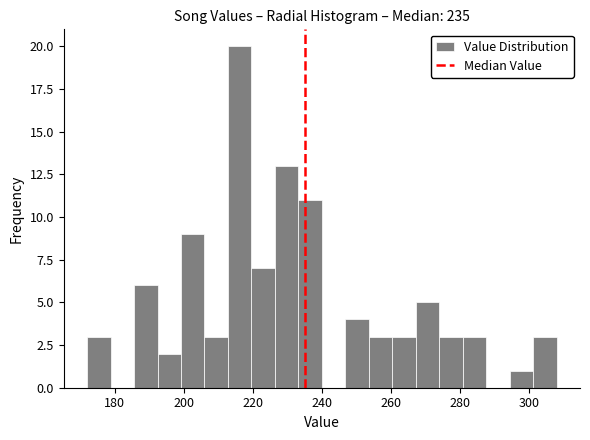

Read against the x-axis, roughly where is the centre of the tallest bar?

216